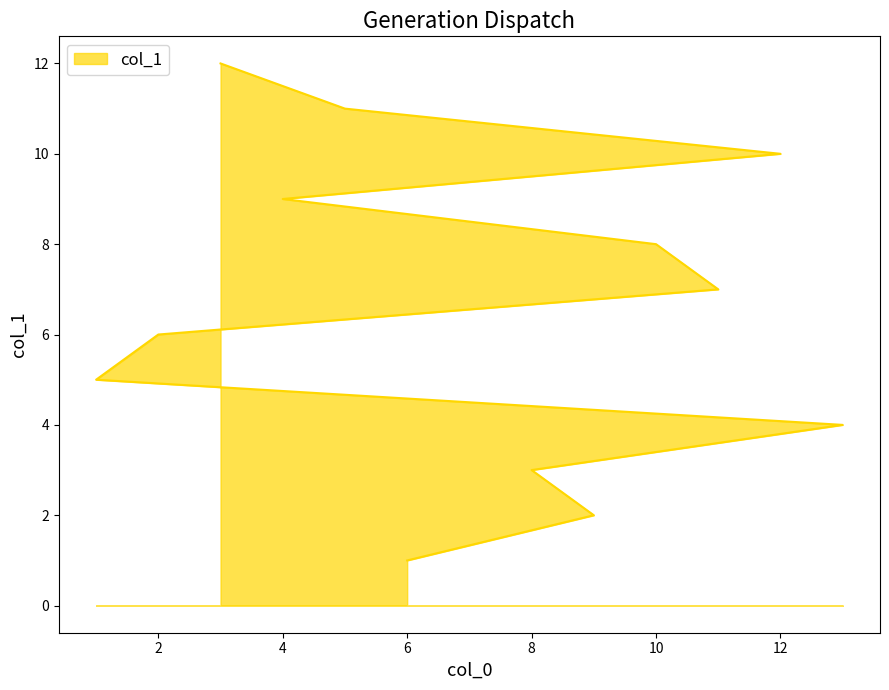

The chart shows a value of 3 at 2. True or false?

False